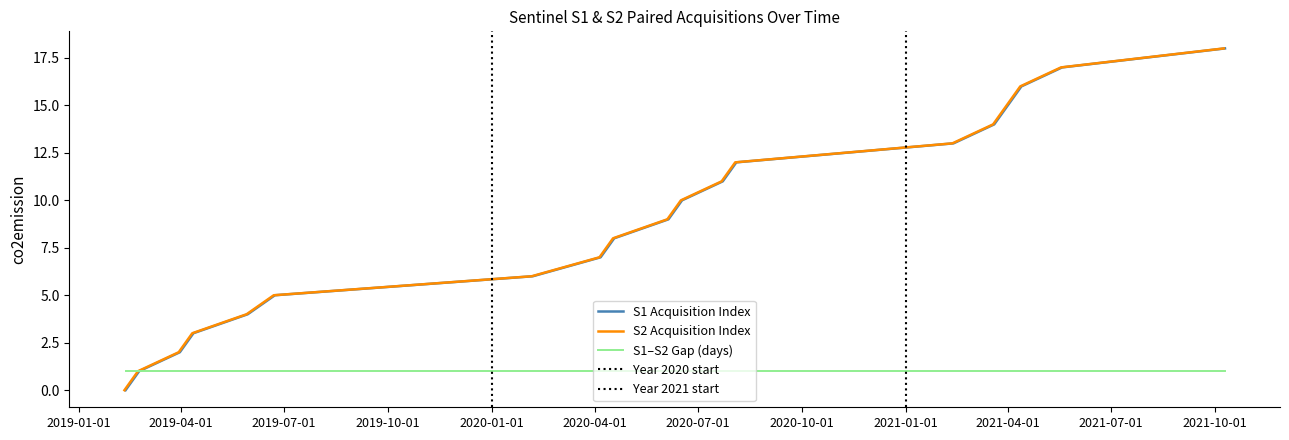

At which category is the sum across all series the highest?

2021-10-10